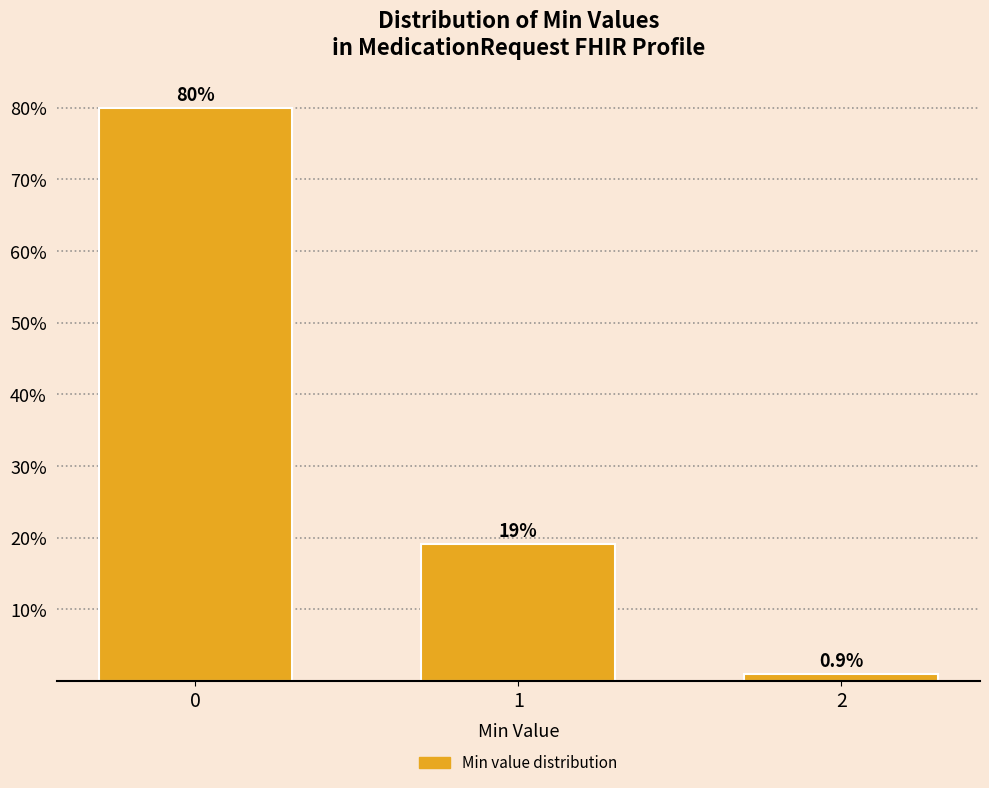

Reading left to right, extract all data points from this chart.

0=80.0	1=19.1	2=0.9